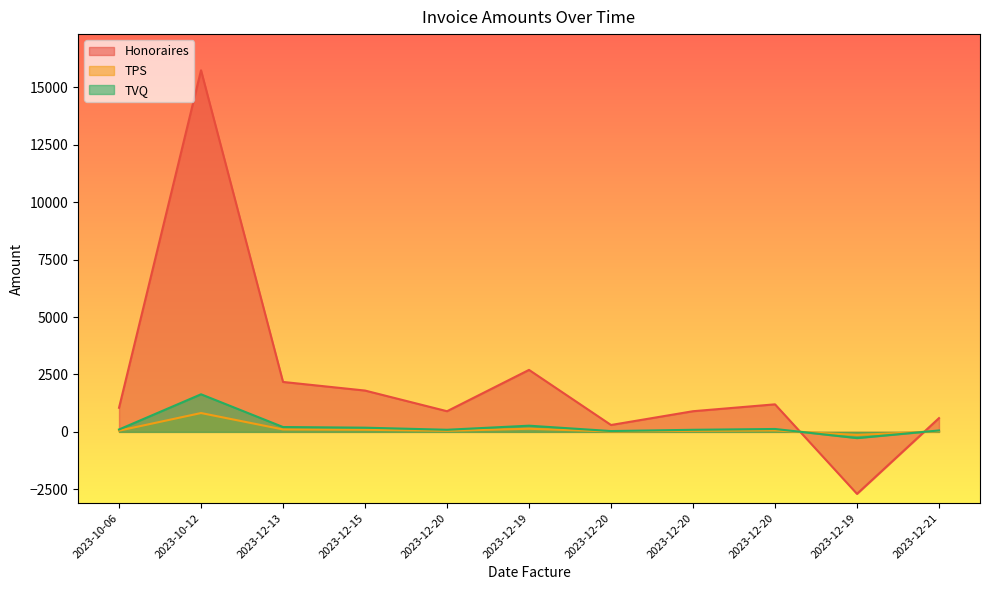

Which has a higher value, 2023-12-19 or 2023-12-20?

2023-12-20